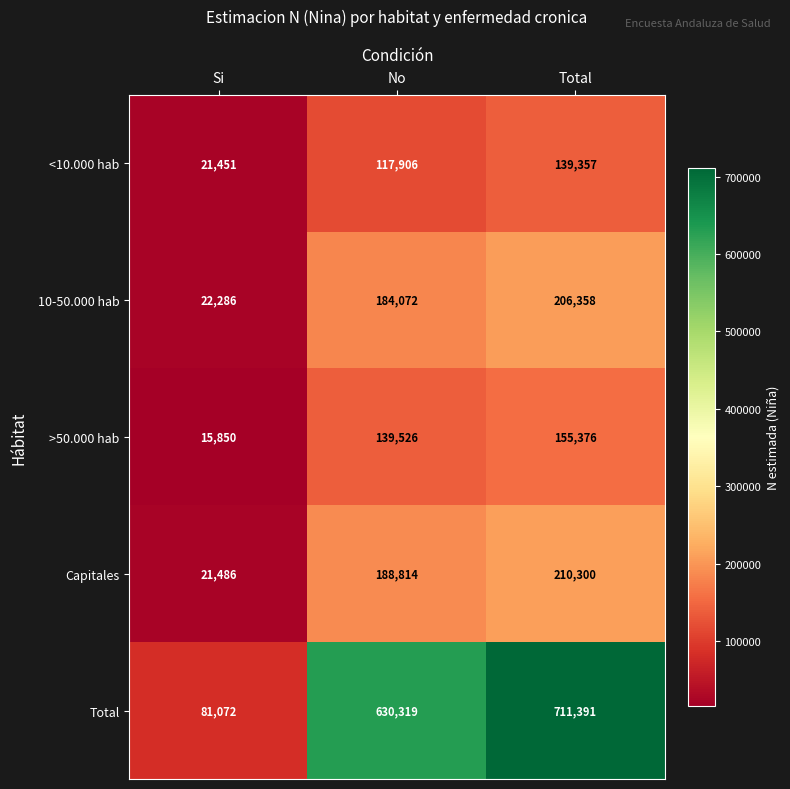

Which series has the widest spread of values?

Total